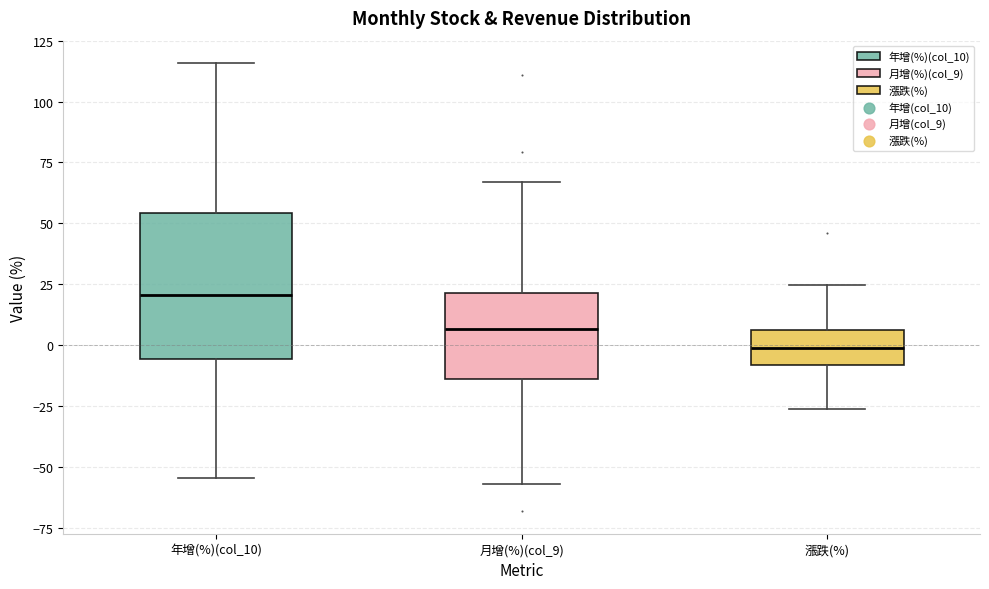

Where does the upper whisker of the box for 漲跌(%) end on the y-axis? The values are not printed on the chart, so give them approximately, as read against the axis.

25